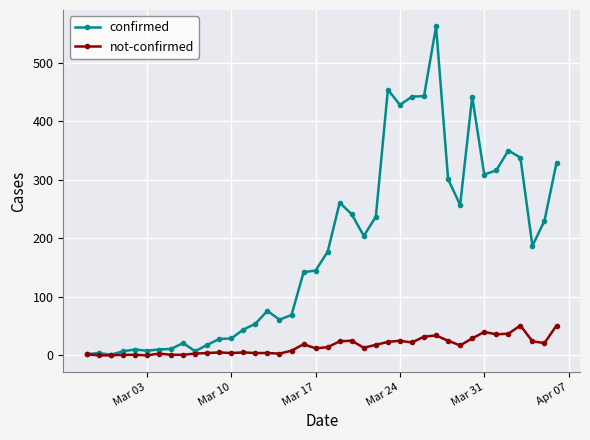

Which series has the widest spread of values?

confirmed